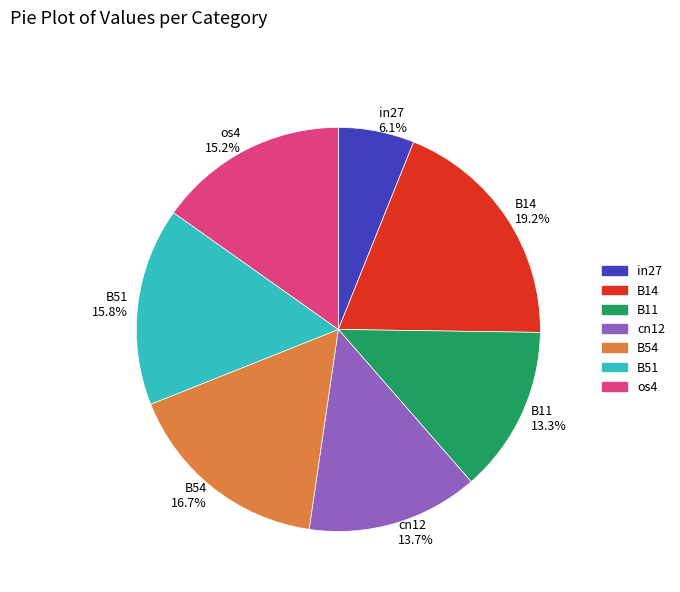

Which category has the biggest portion of the pie?

B14